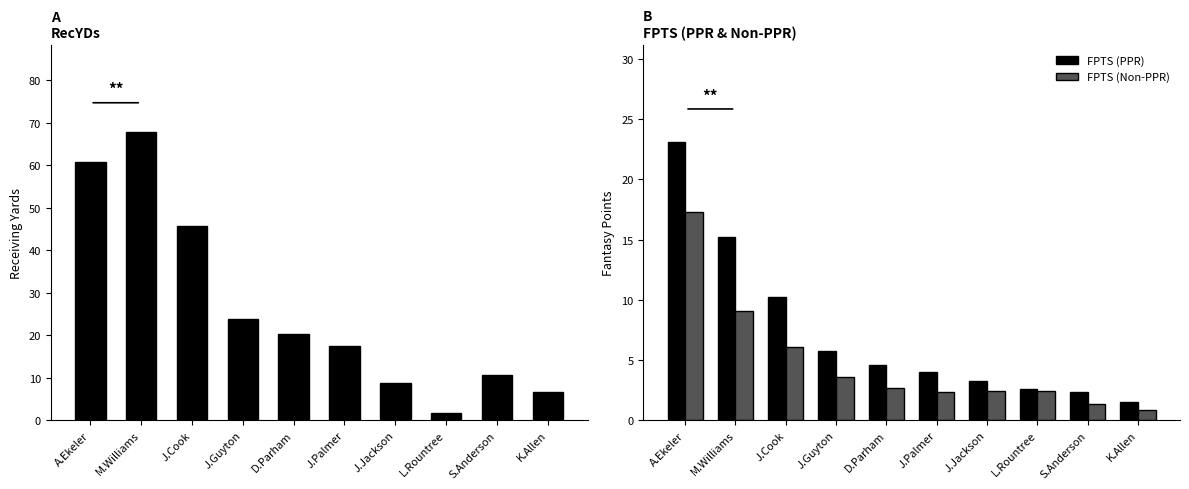

Between J.Guyton and J.Jackson, which series saw the biggest shift?

RecYDs